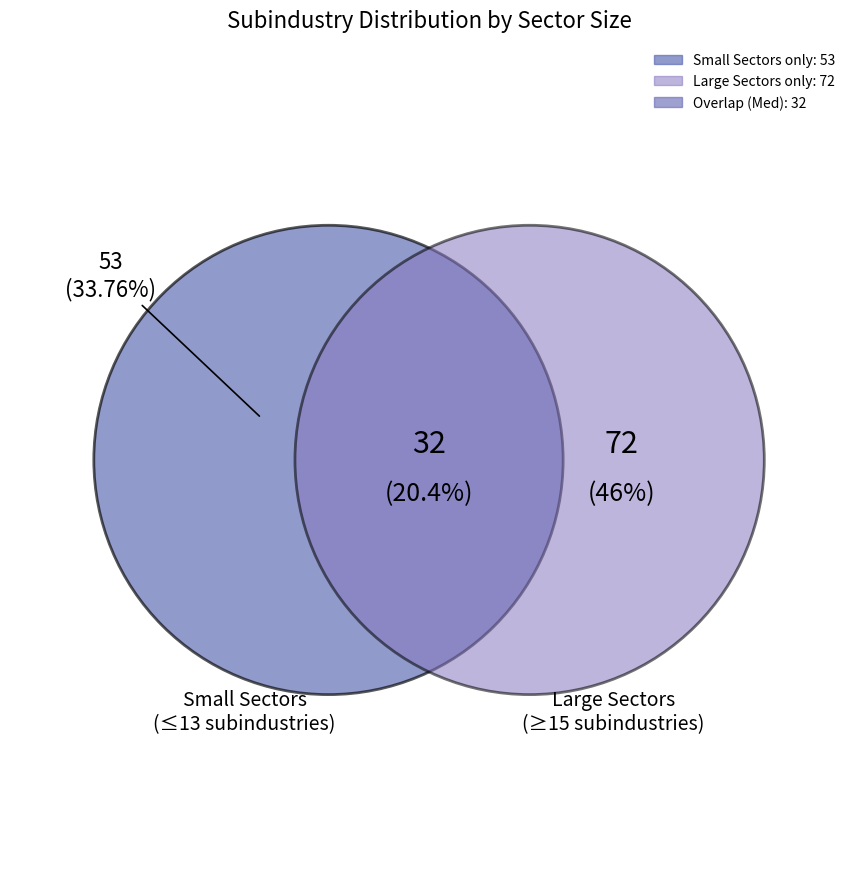

Is there a majority slice in this chart?

No